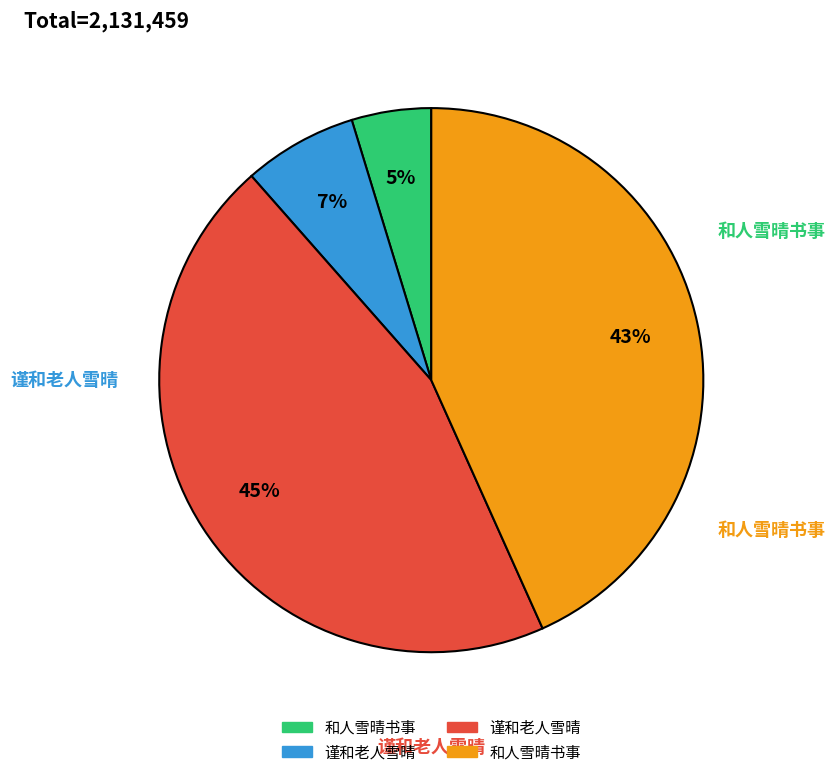

To the nearest percent, what is the average slice percentage?

25%